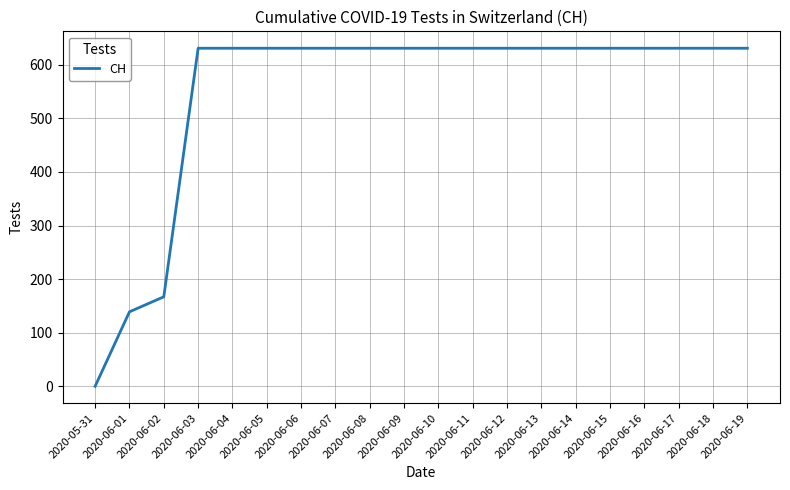

What is the difference between the second highest and minimum values?

631